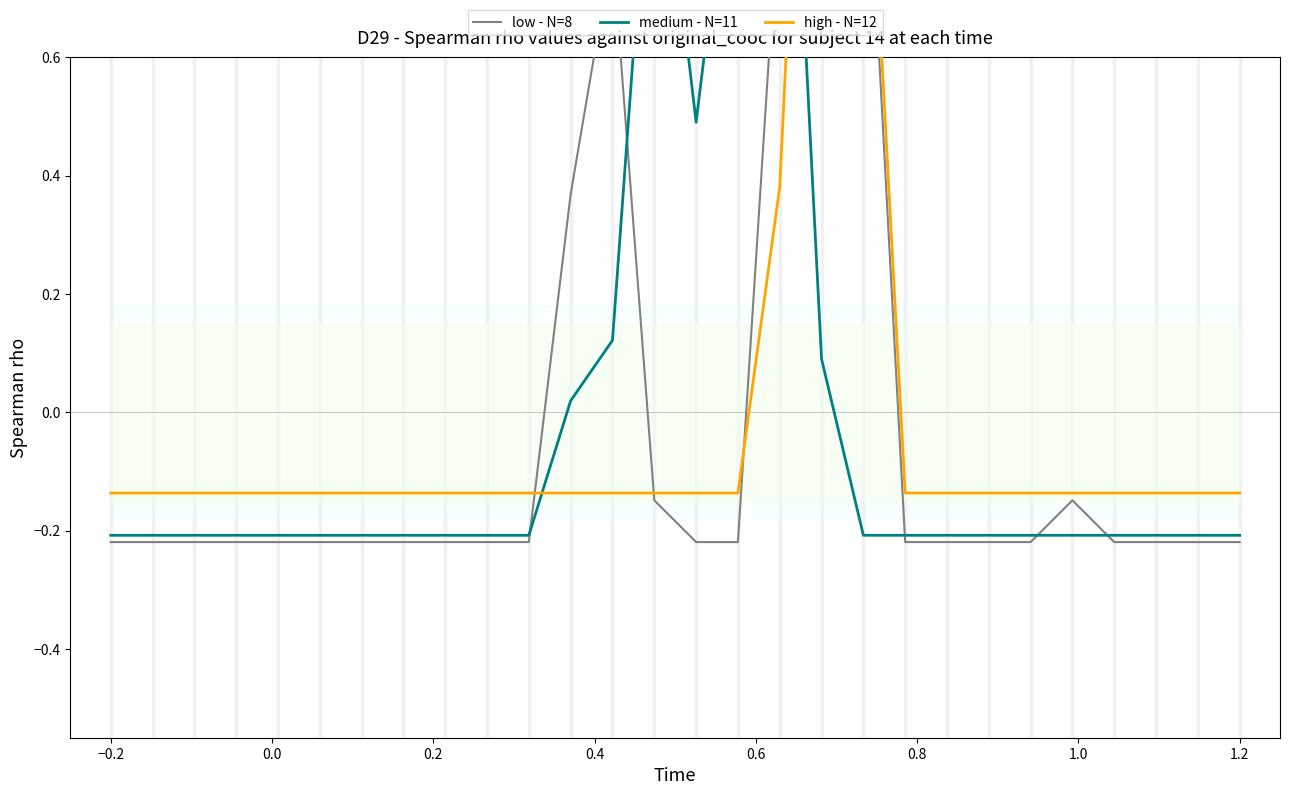

Rank the series by their maximum value, from lowest to highest.

medium - N=11, low - N=8, high - N=12